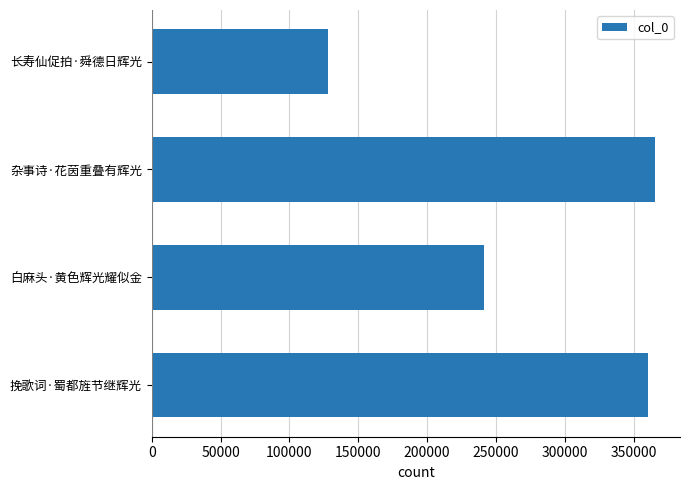

What is the difference between the maximum and minimum values?

237630